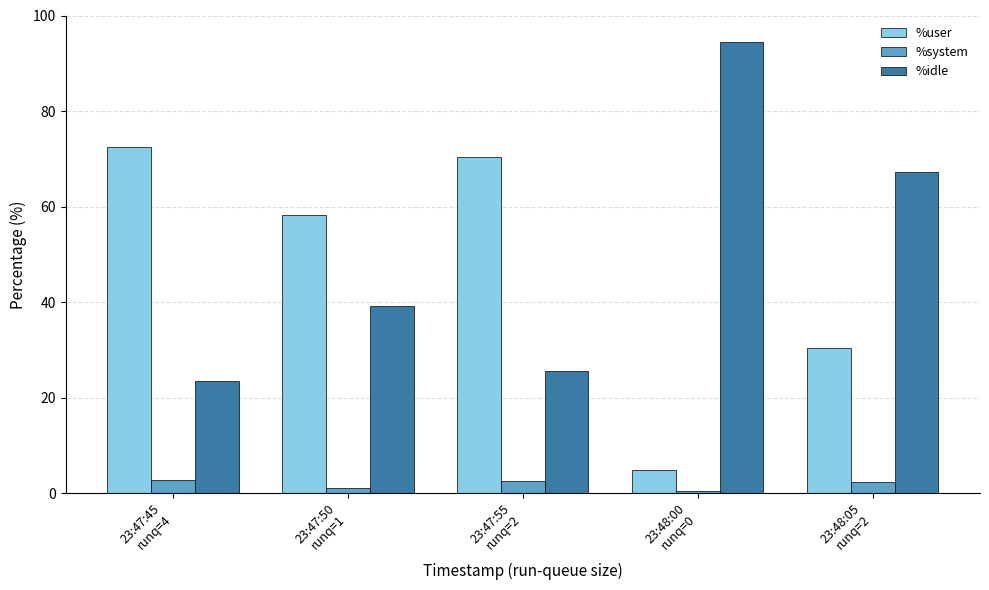

What is the label of the 5th bar from the left?

23:48:05
runq=2